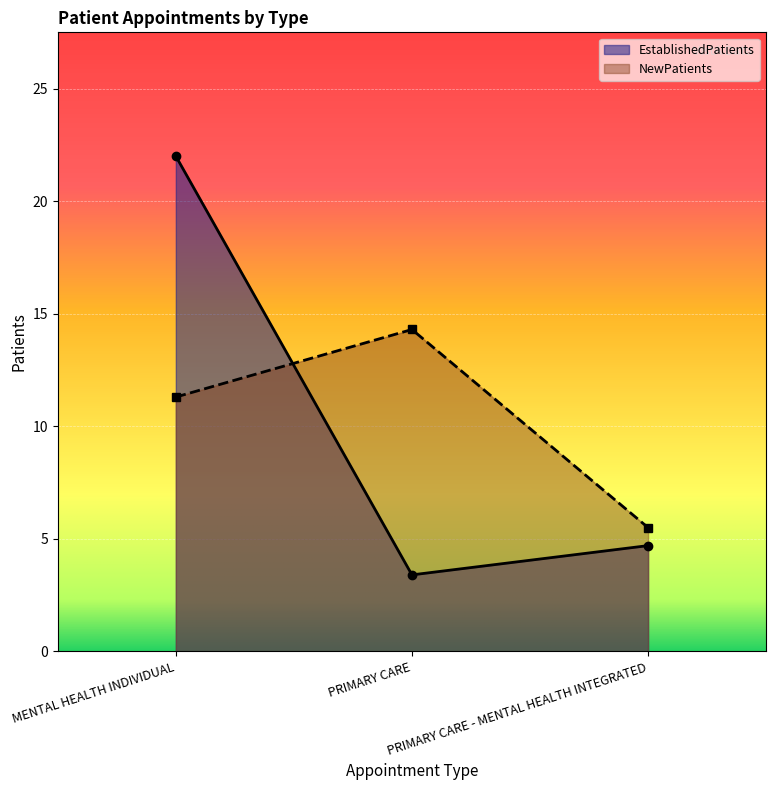

Which series has the largest total across all categories?

NewPatients